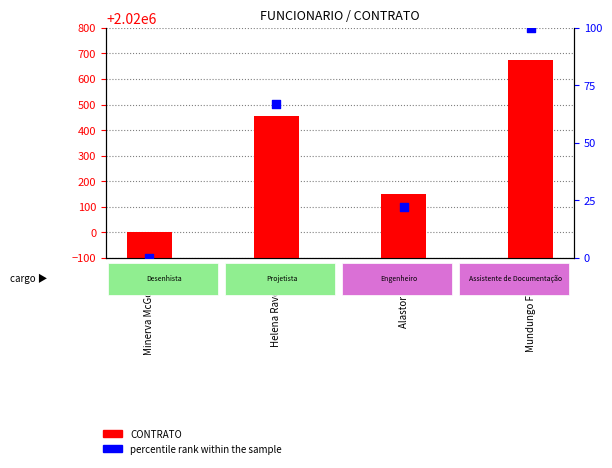

What are all the series names shown in the legend?

CONTRATO, percentile rank within the sample